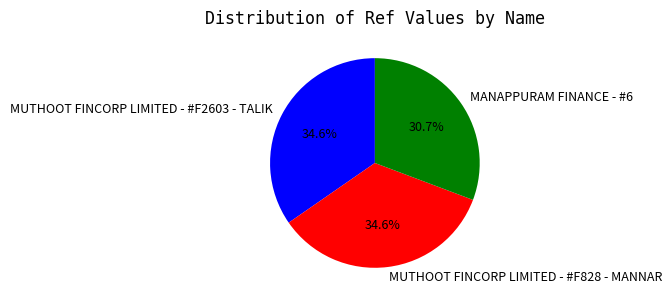

Which slice is the smallest?

MANAPPURAM FINANCE - #6